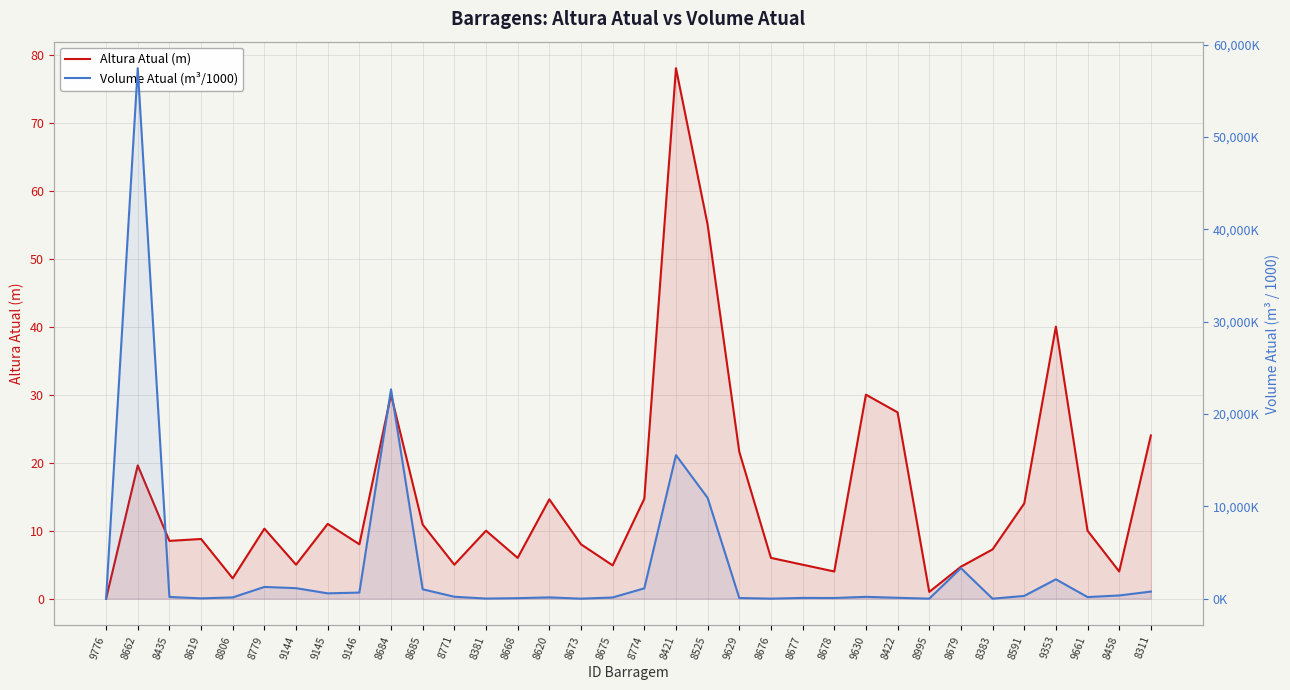

How many data points in Altura Atual (m) are above 10?

15